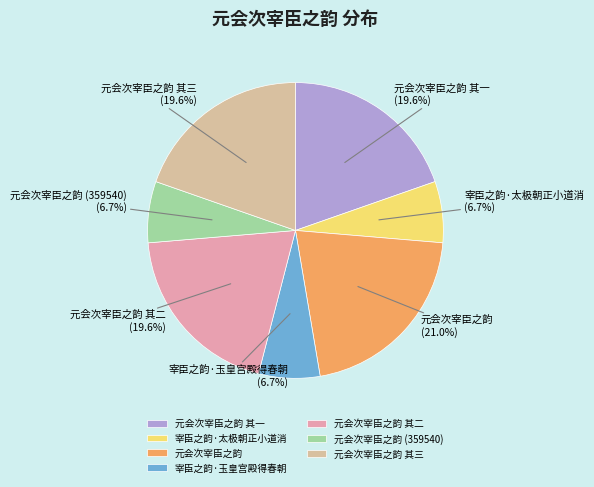

How many segments does this pie chart have?

7